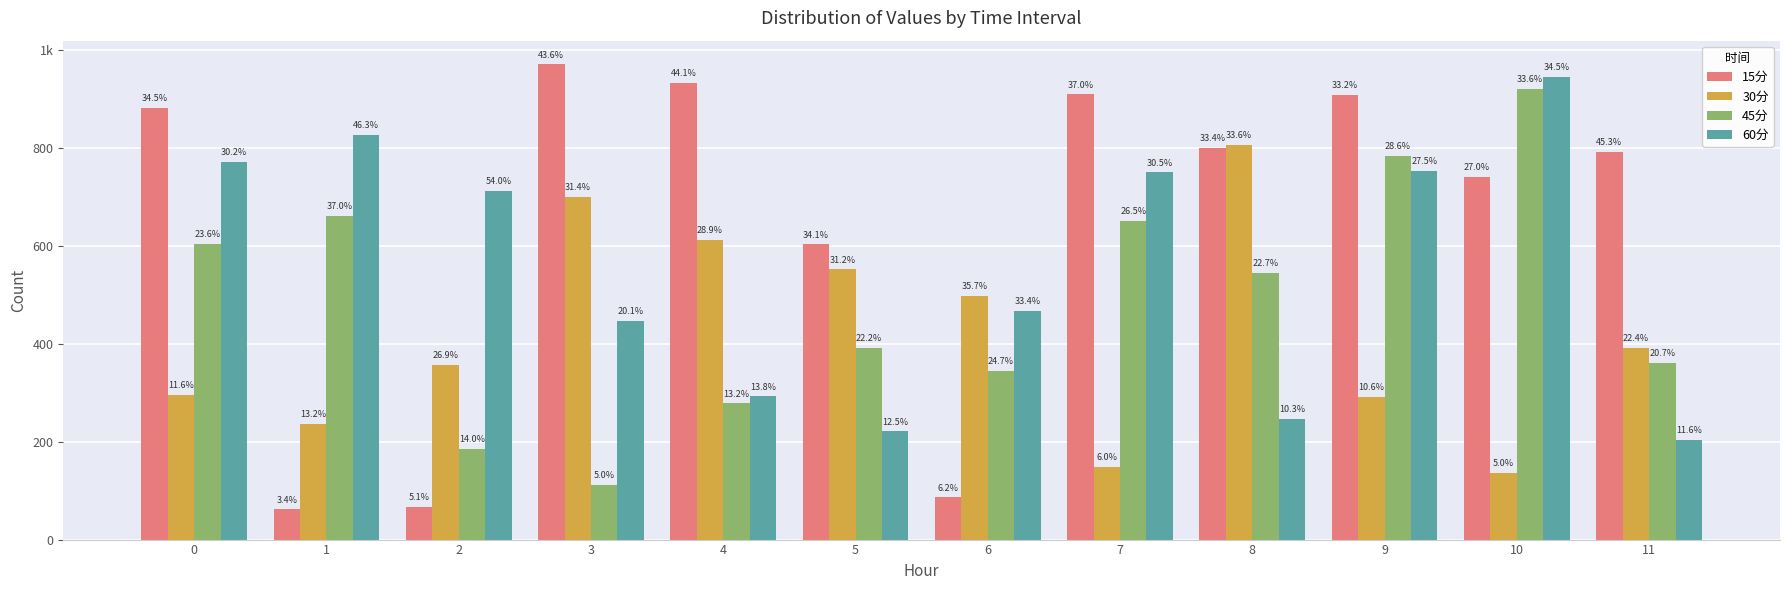

At how many categories does at least one series exceed 894?

5